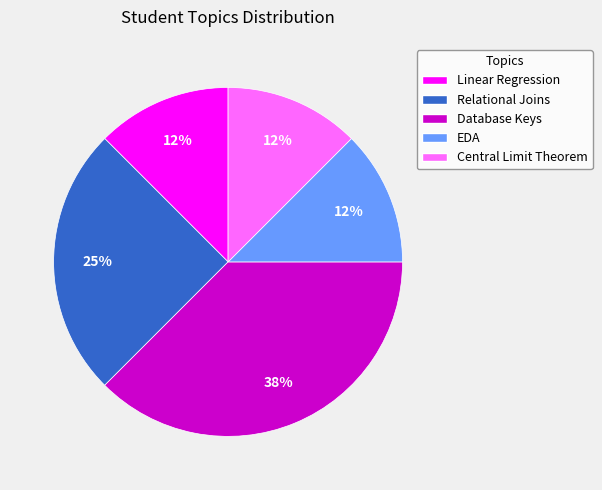

Does any single category account for the majority?

No